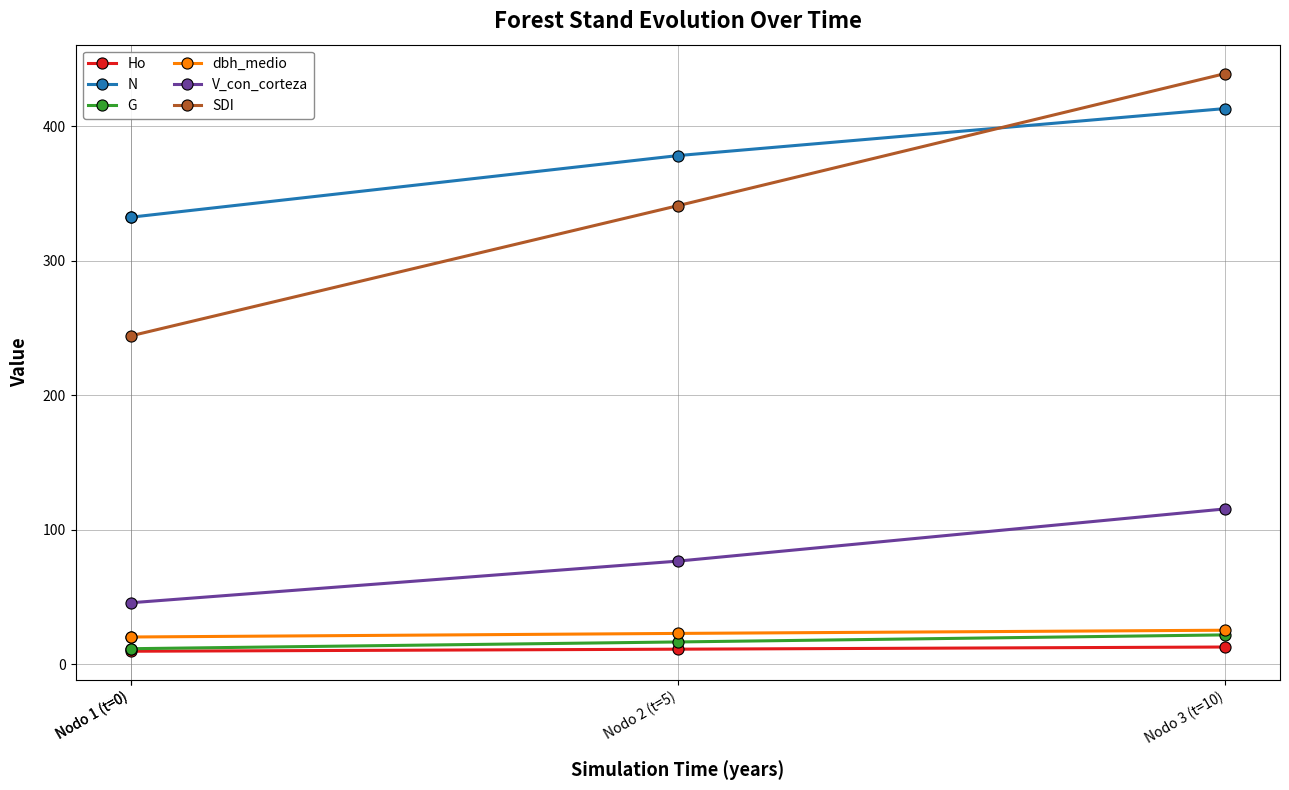

What is the maximum value for V_con_corteza?

115.5